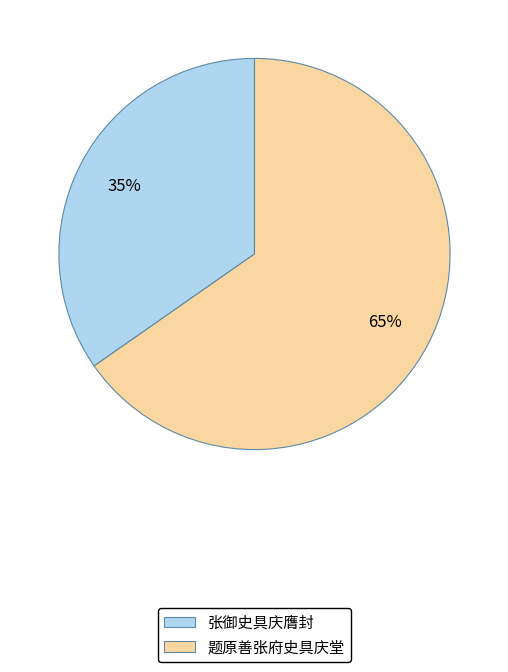

Do 题原善张府史具庆堂 and 张御史具庆膺封 together represent more than half of the pie?

Yes